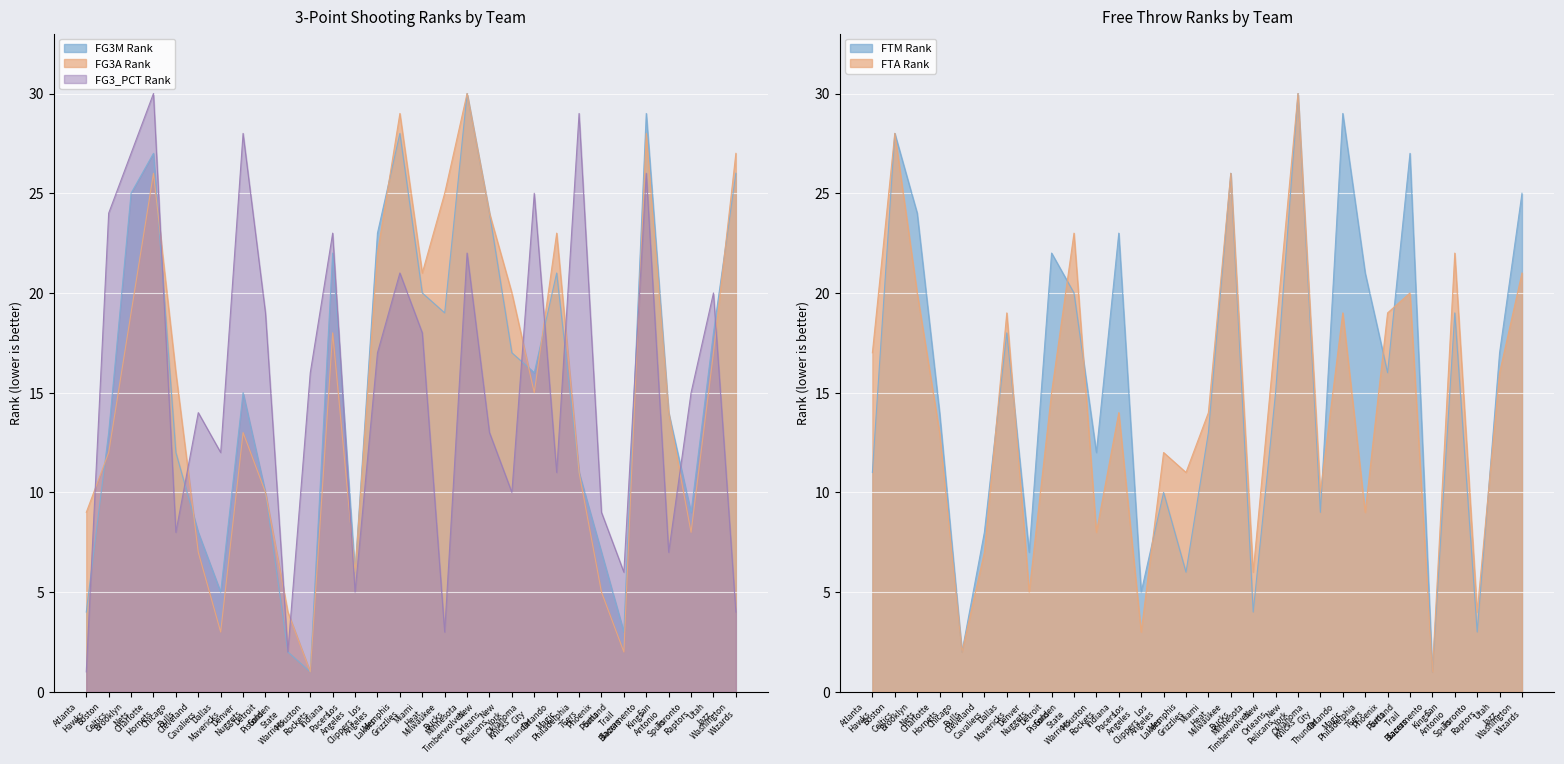

The FG3M Rank series shows 30 at Milwaukee Bucks. True or false?

False